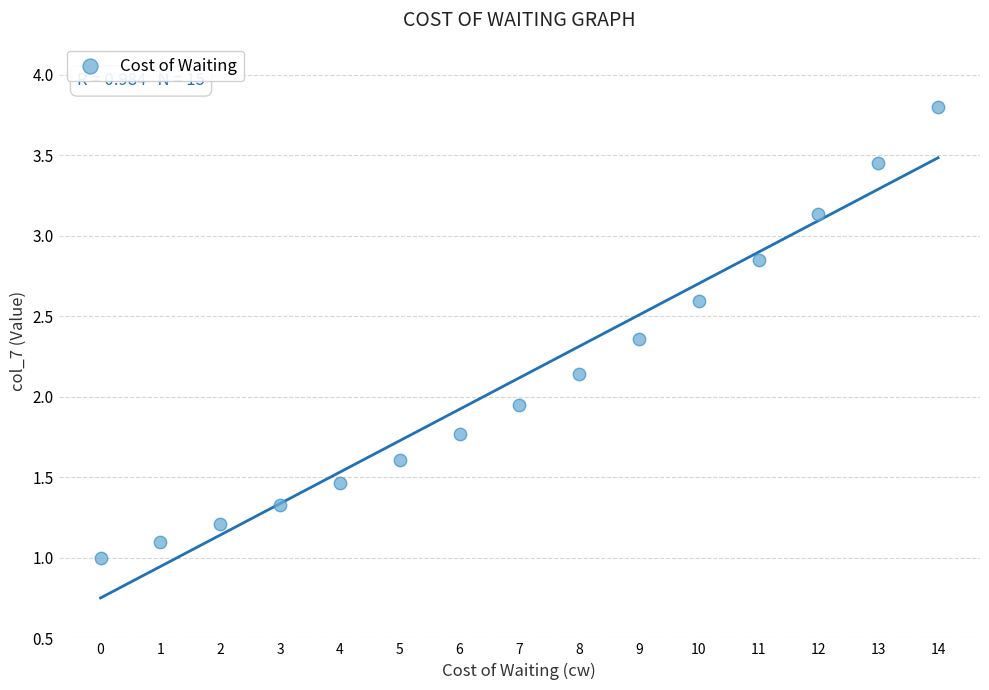

What is the range of Y values (max minus min)?

2.8